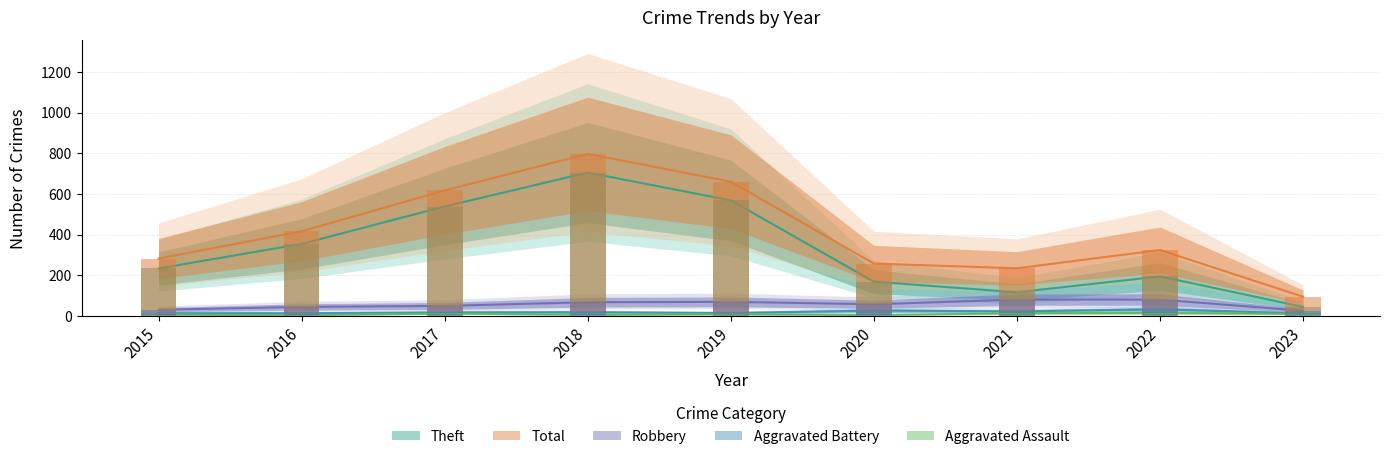

Is the value of Aggravated Battery at 2019 greater than the value of Theft at 2022?

No